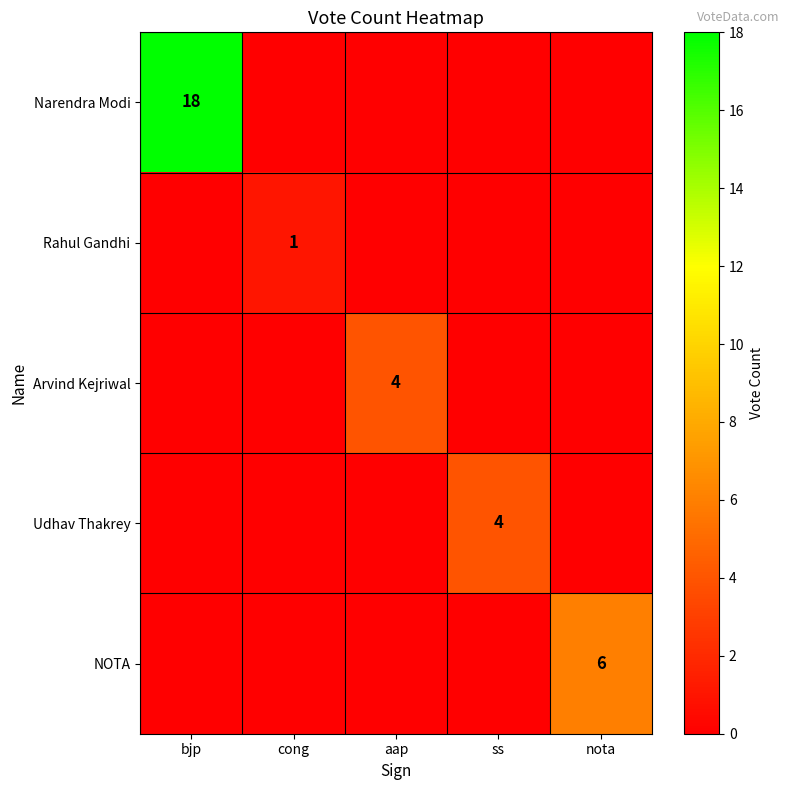

The value of Rahul Gandhi at cong is 2. True or false?

False